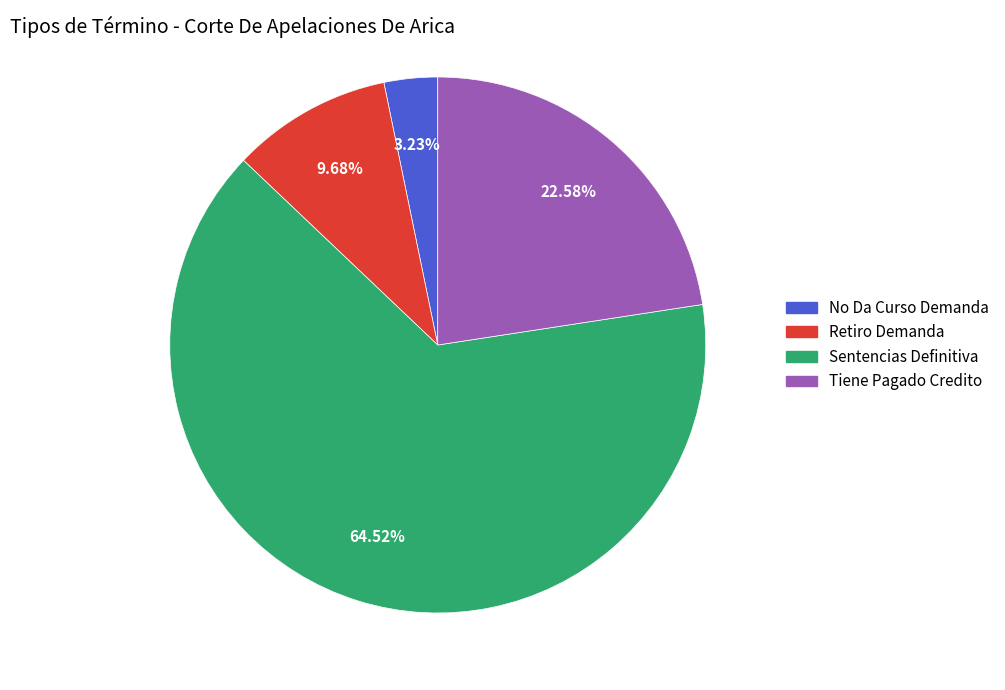

Between Tiene Pagado Credito and No Da Curso Demanda, which is larger?

Tiene Pagado Credito